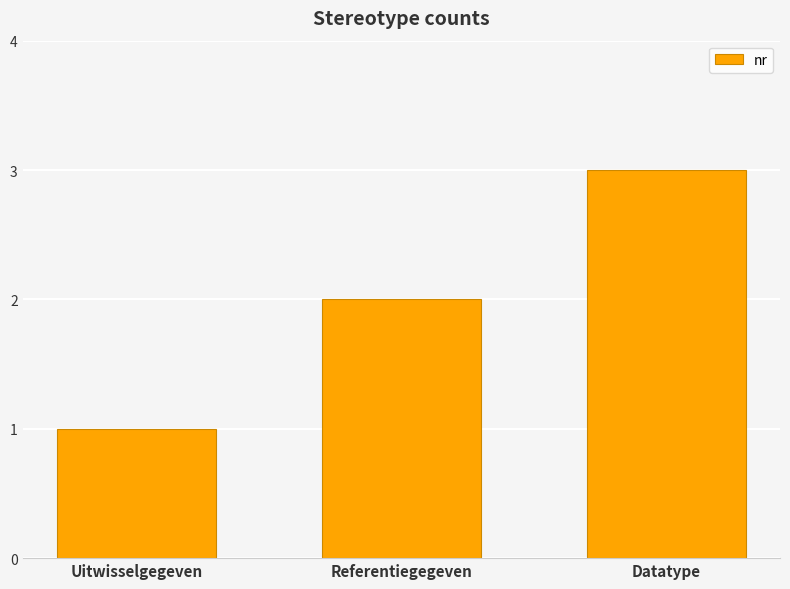

Rank the categories by value from highest to lowest.

Datatype, Referentiegegeven, Uitwisselgegeven